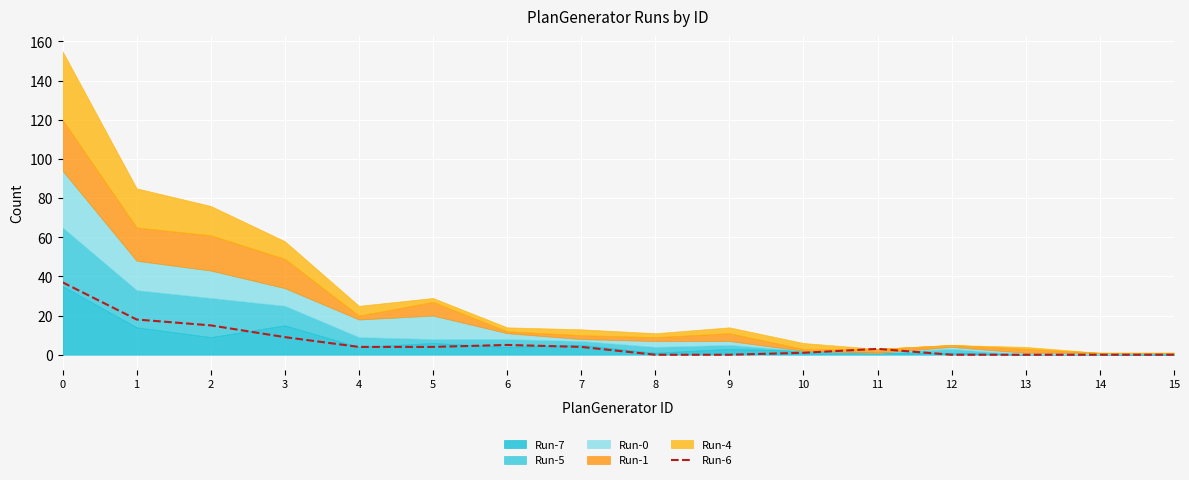

How many data points are less than 4?

8